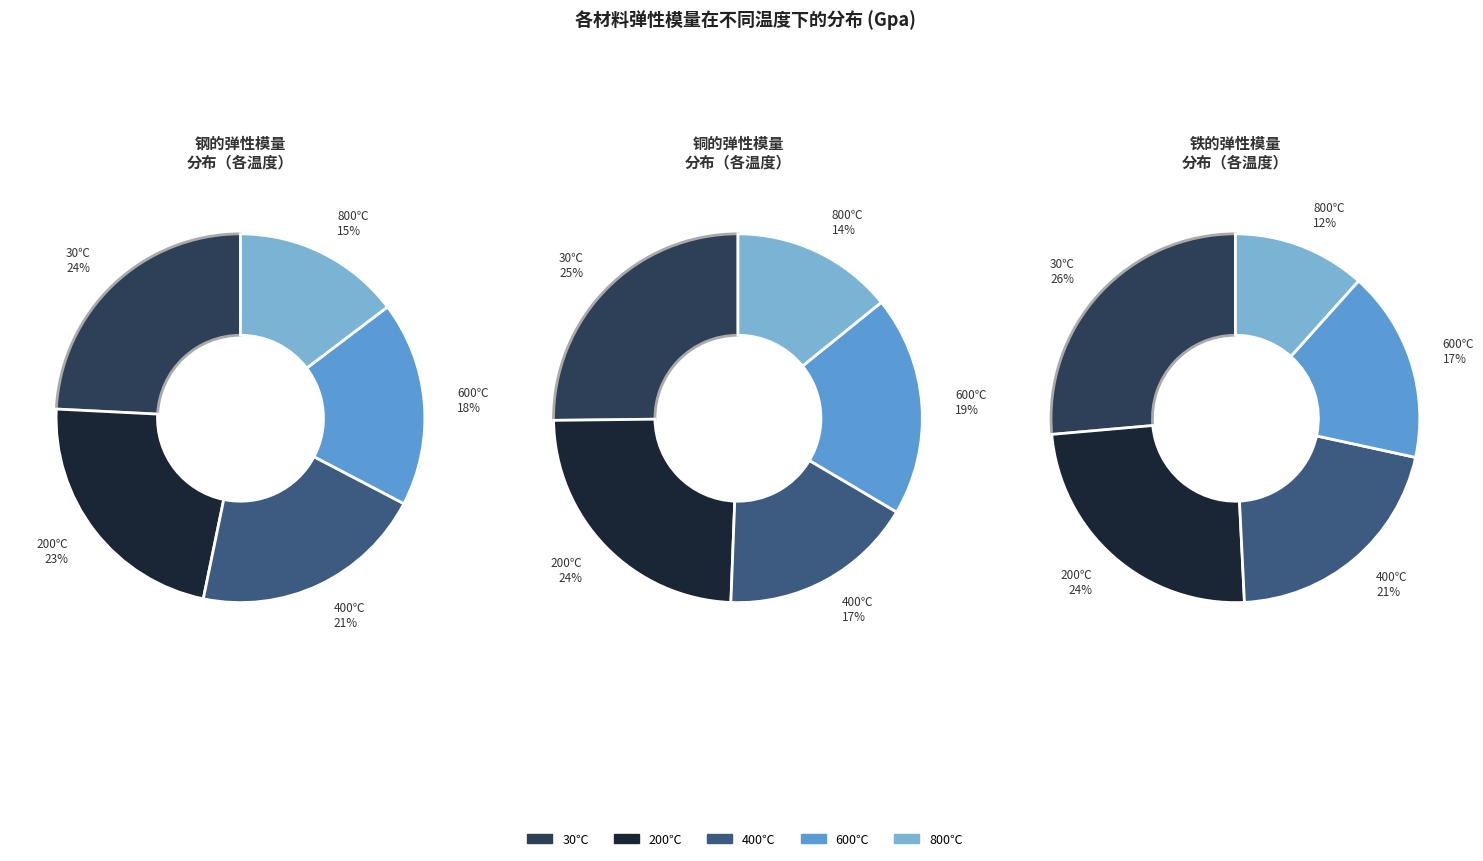

The 600 slice represents 26% of the pie. True or false?

False